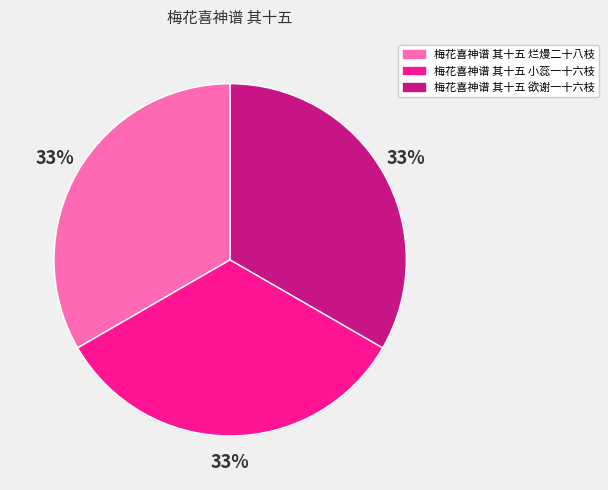

To the nearest percent, what is the combined percentage of 梅花喜神谱 其十五 烂熳二十八枝 and 梅花喜神谱 其十五 欲谢一十六枝?

67%